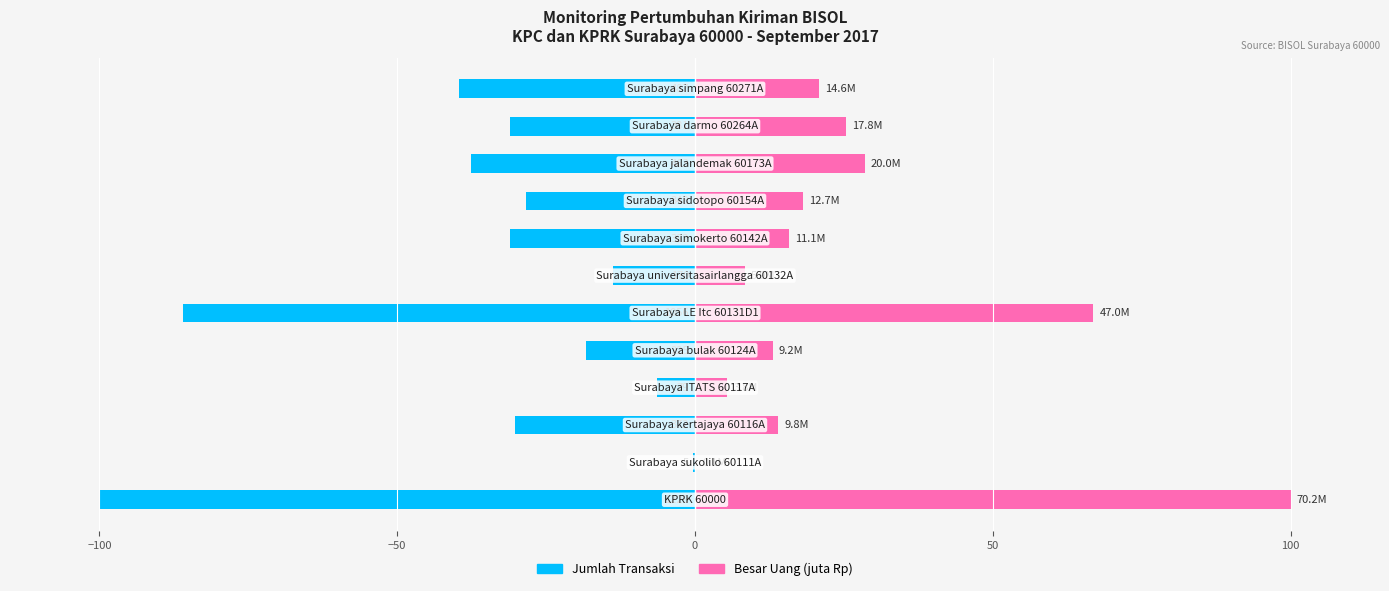

How many data points does each series have?

12